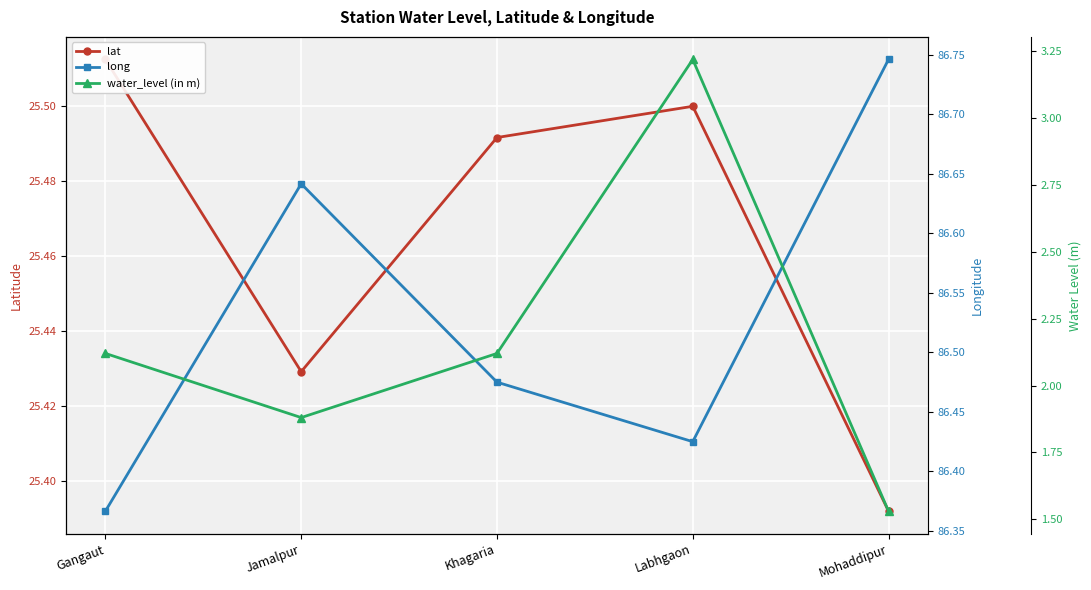

What is the value of the water_level (in m) point at the 5th from the left?

1.5